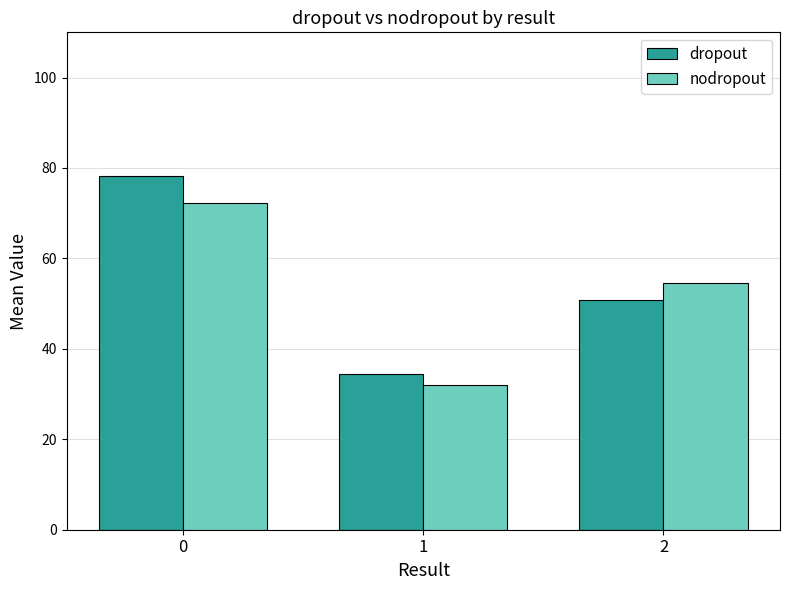

The value of nodropout at 1 is 50.7. True or false?

False